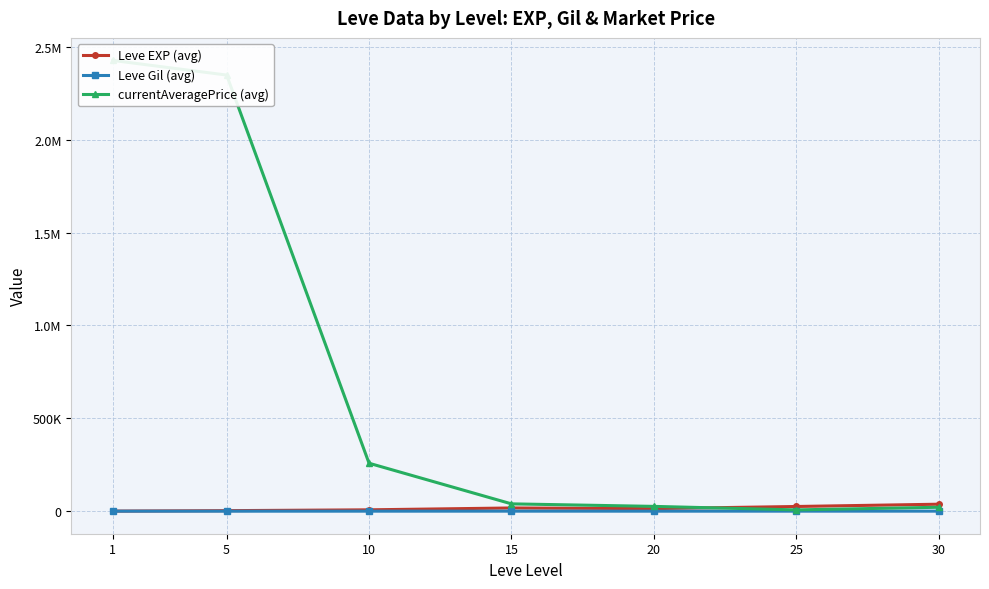

How many lines are shown in the chart?

3